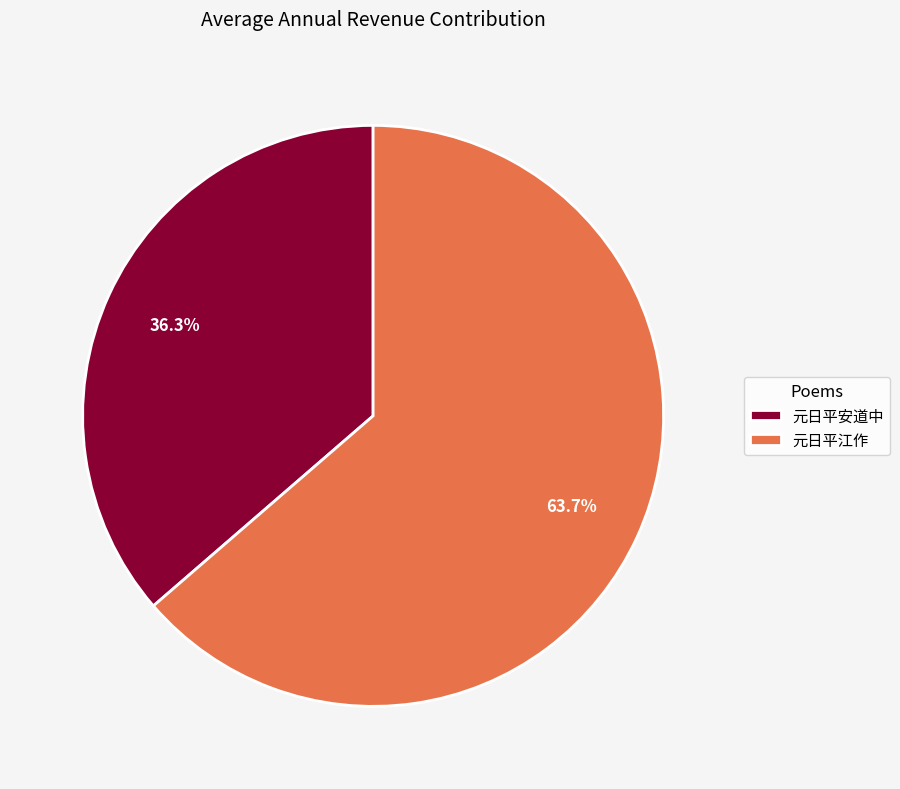

Approximately how many times larger is the value at 元日平江作 compared to 元日平安道中?

1.8